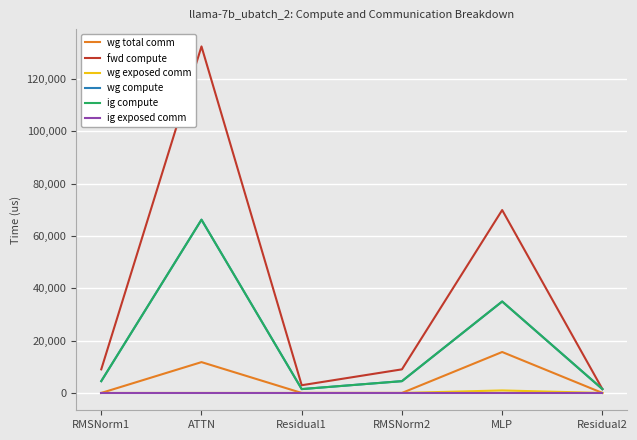

Rank the series by their maximum value, from lowest to highest.

ig exposed comm, wg exposed comm, wg total comm, wg compute, ig compute, fwd compute